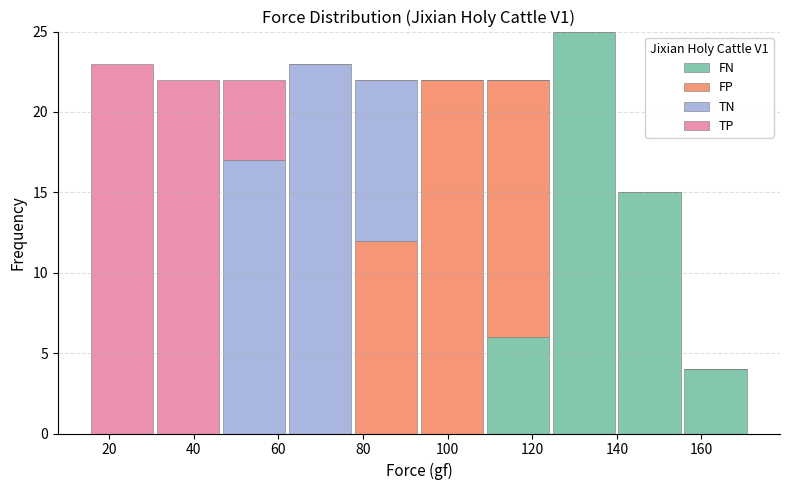

Which range on the x-axis has the tallest stacked bar (by total height)?

124.4 to 140.0